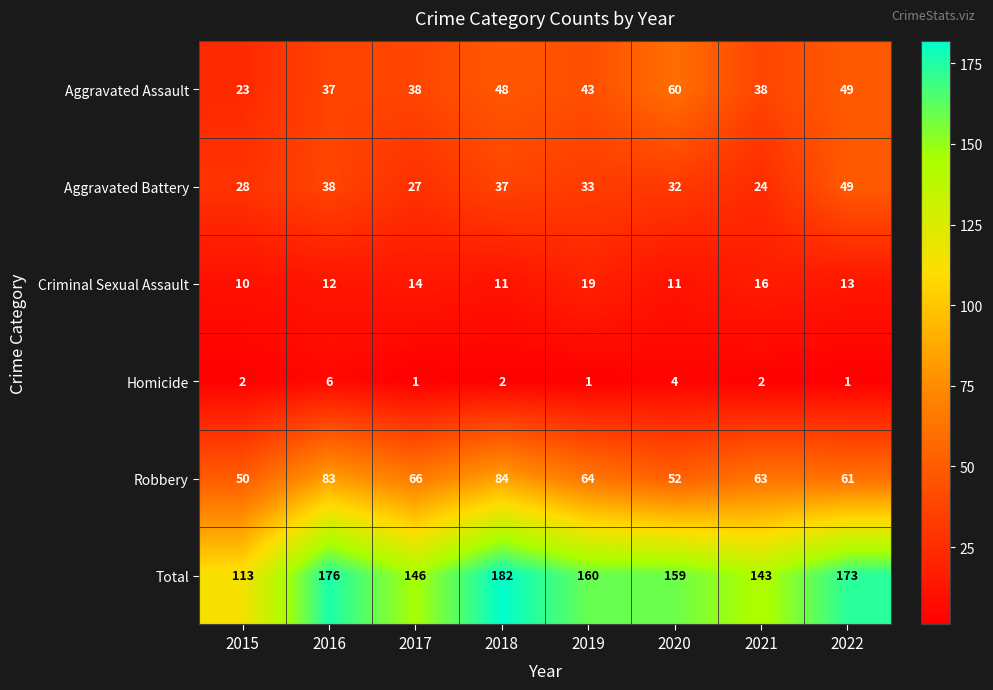

Count the number of data series in this chart.

6